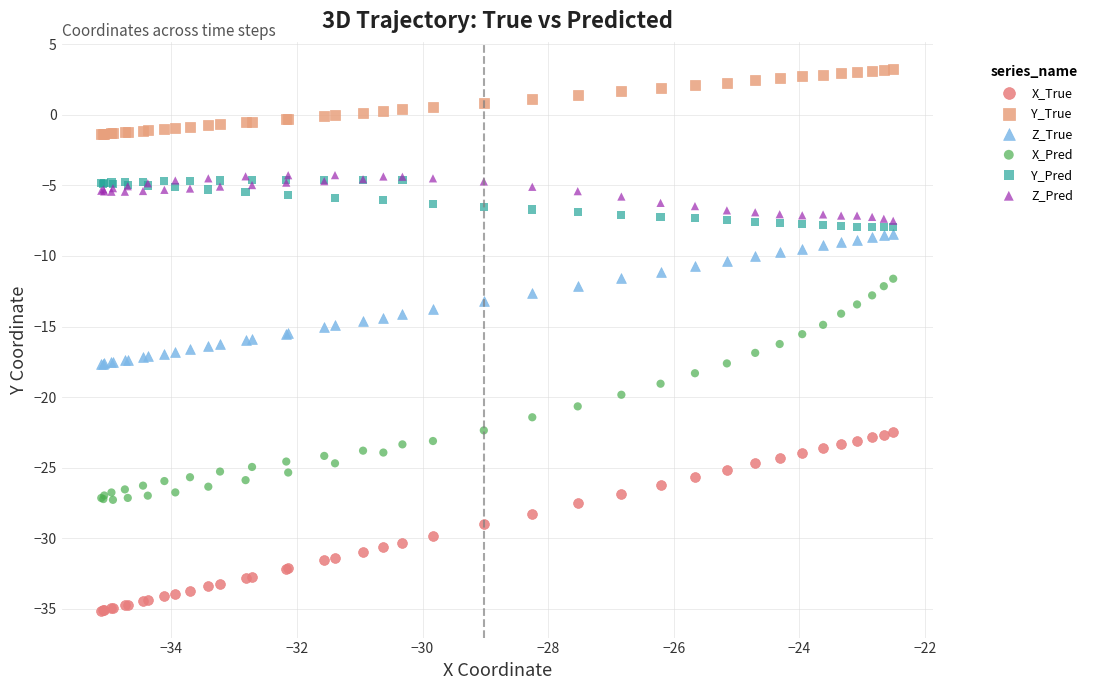

Which series has the widest spread of Y values?

X_Pred